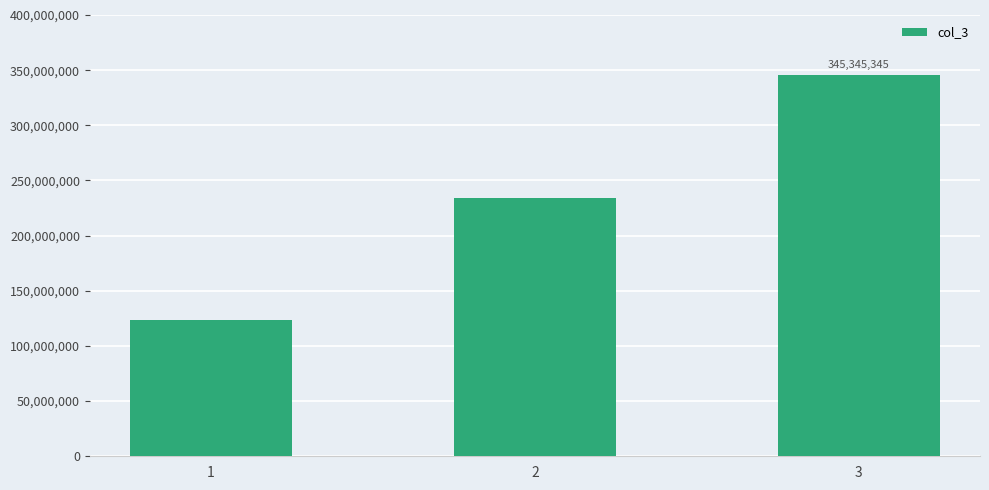

Rank the categories by value from lowest to highest.

1, 2, 3